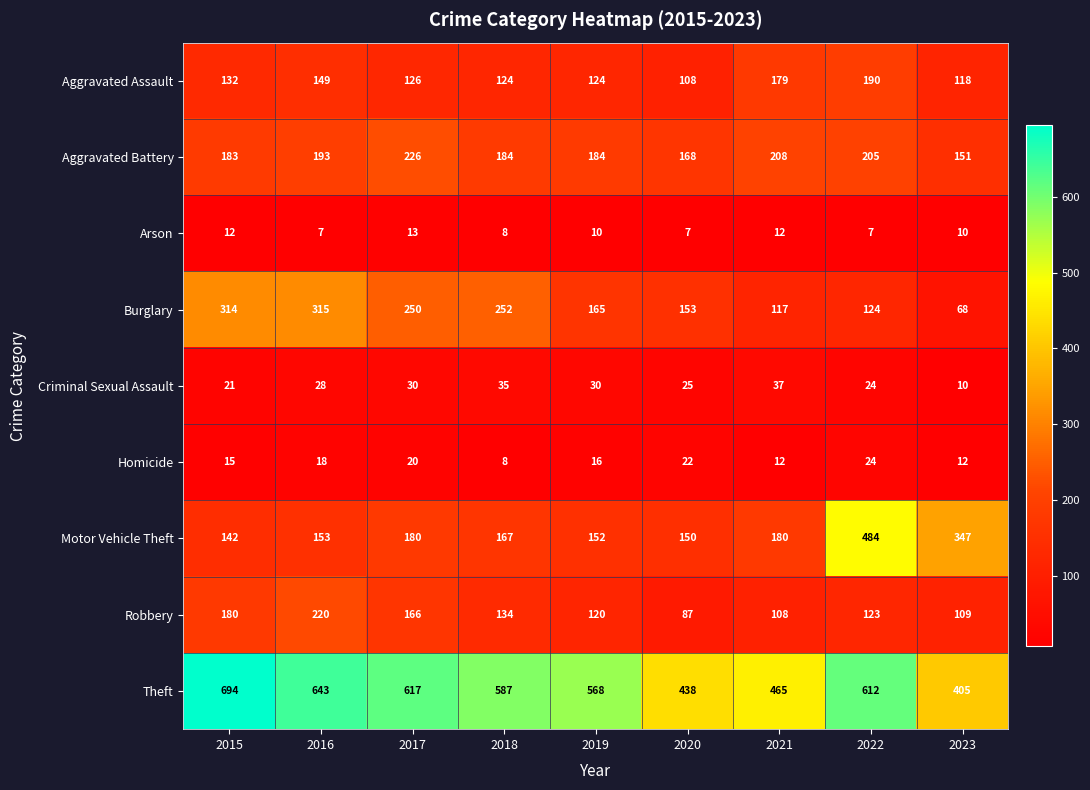

Which series has the widest spread of values?

Motor Vehicle Theft